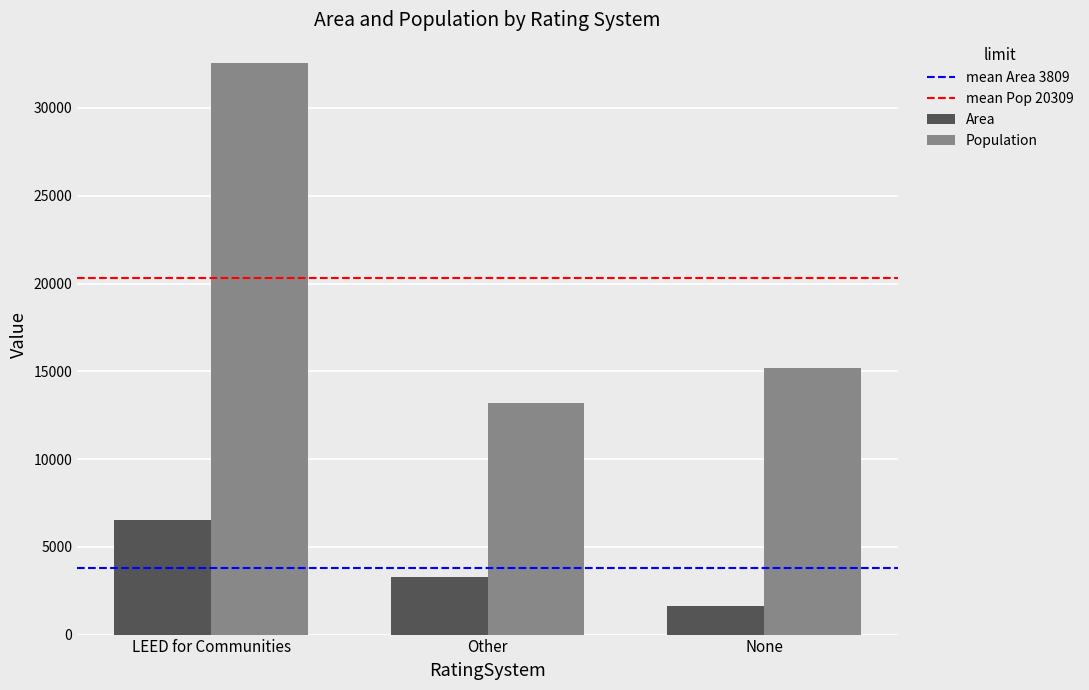

Which category has the lowest value in the Area series?

None